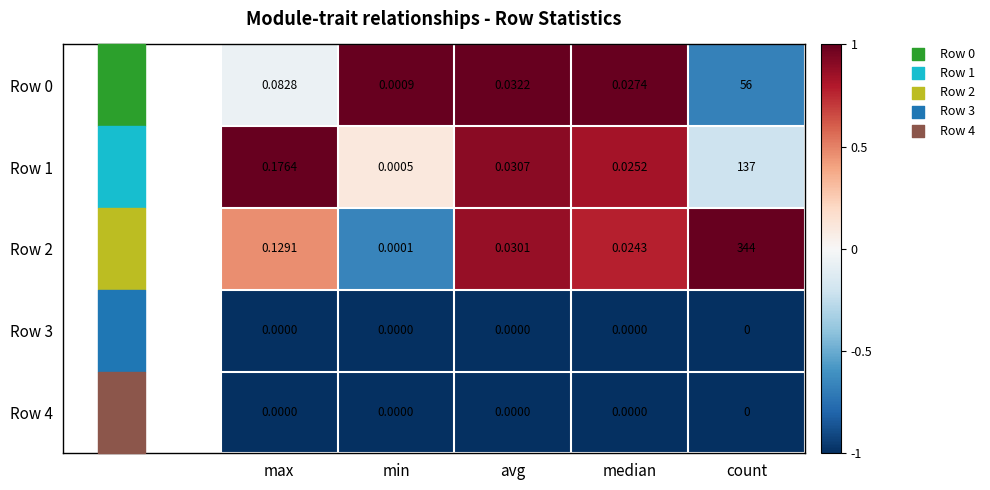

List the labels in order of Row 0 value, largest first.

count, max, avg, median, min